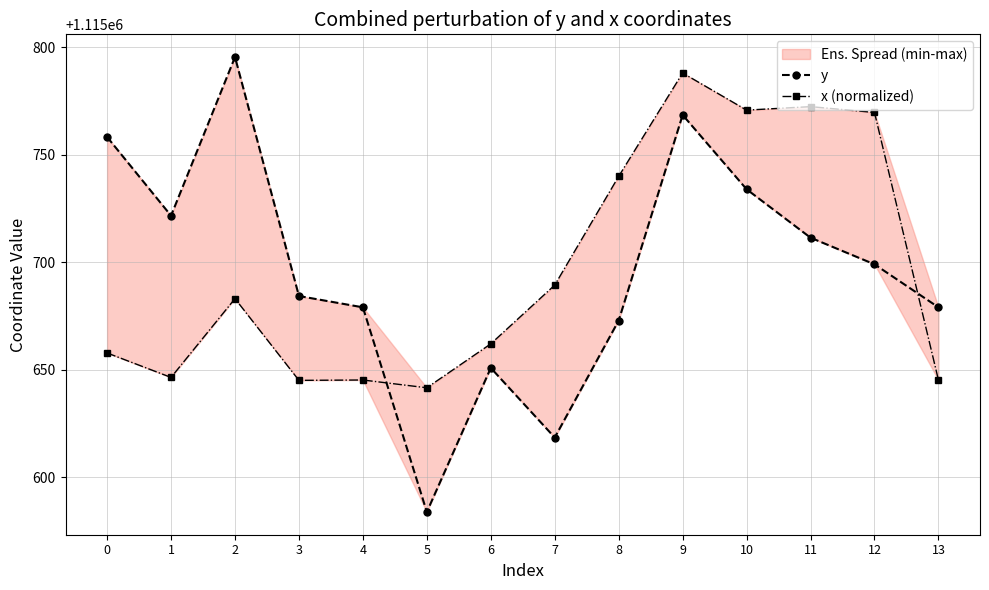

At which label does y reach its minimum?

5